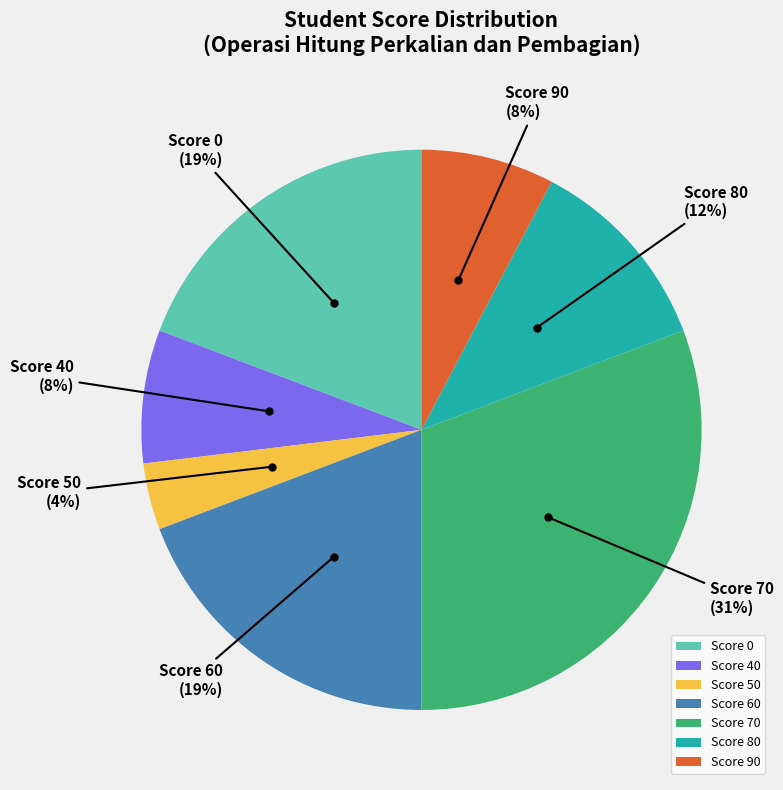

What is the ratio of the value at Score 50 to the value at Score 40?

0.5